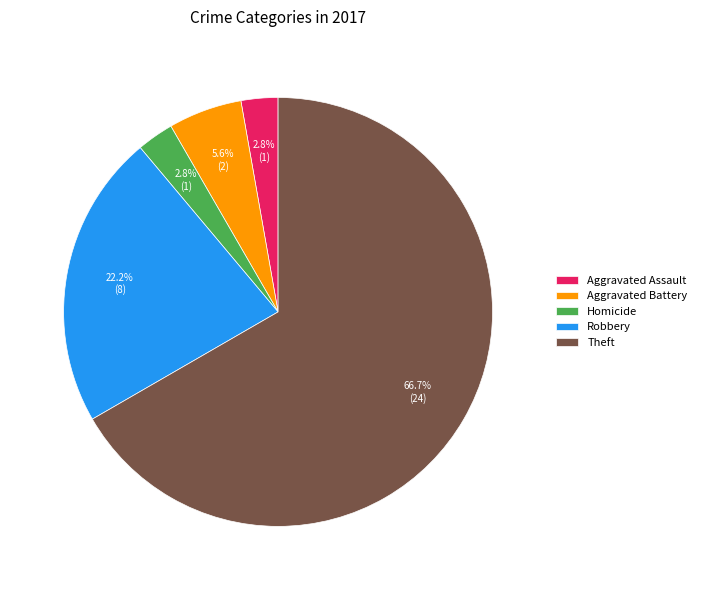

Which category has the biggest portion of the pie?

Theft